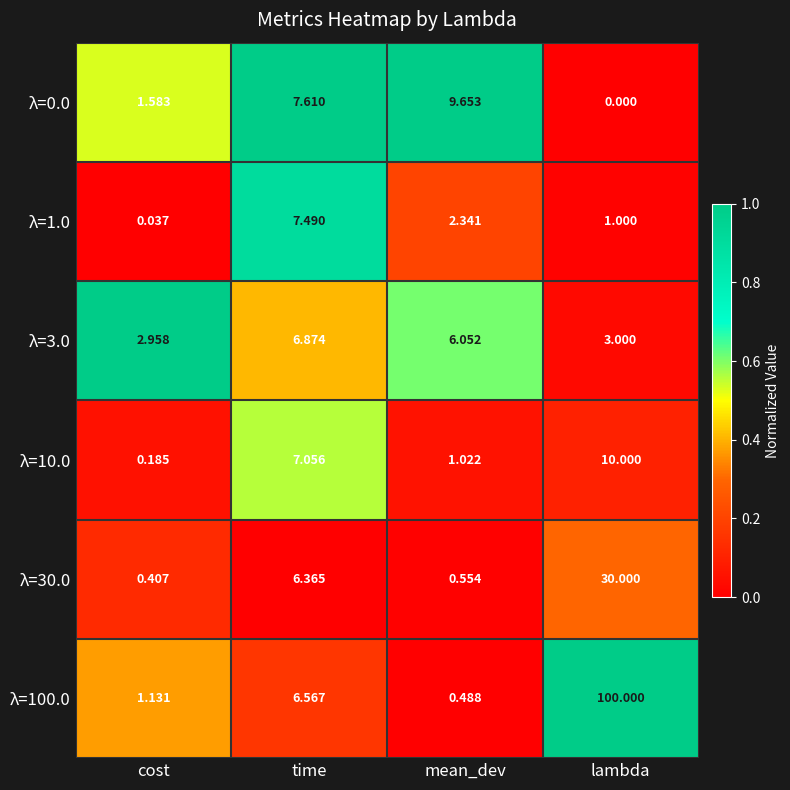

At which label does λ=10.0 first exceed 7?

time